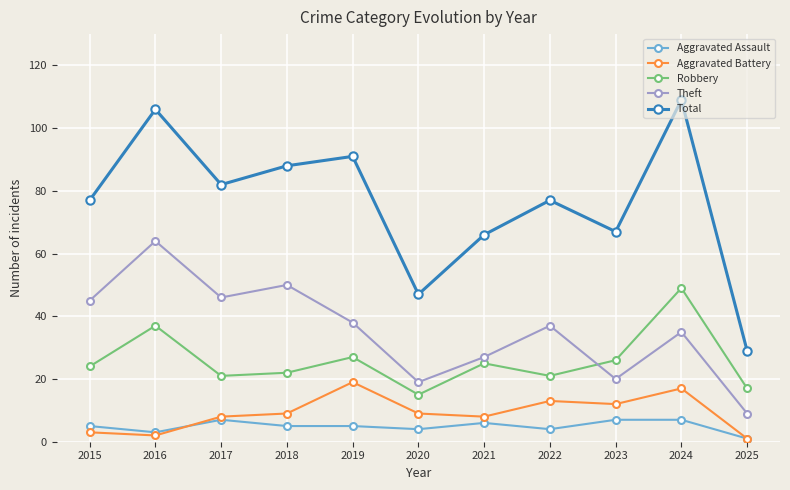

Does the chart have visible grid lines?

Yes